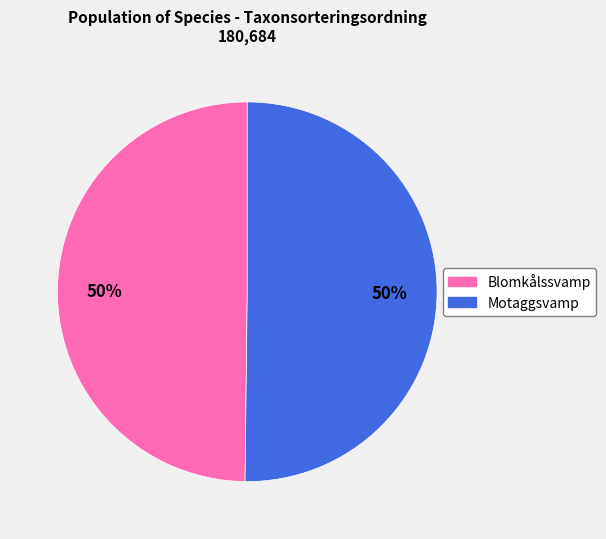

To the nearest percent, what is the average slice percentage?

50%